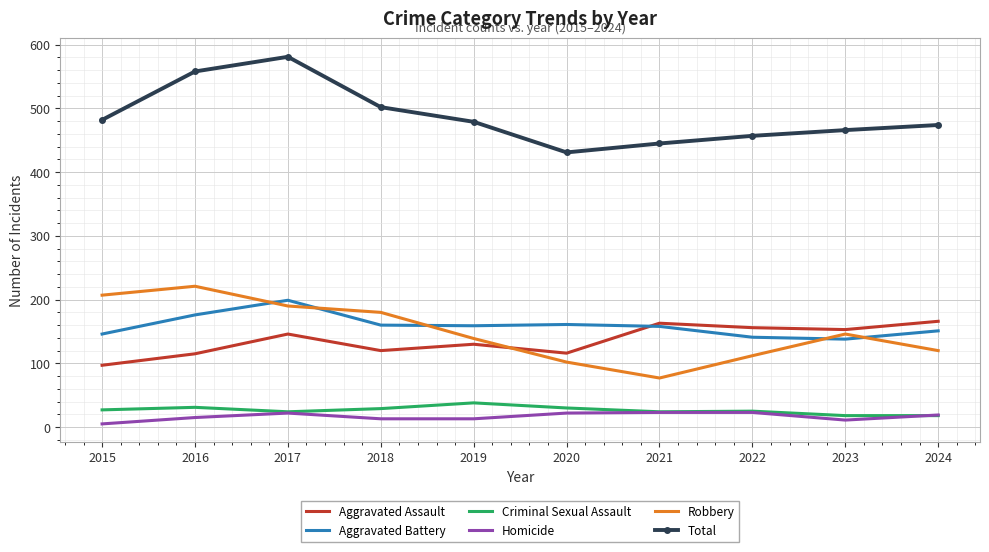

List the series in order of their peak value, lowest first.

Homicide, Criminal Sexual Assault, Aggravated Assault, Aggravated Battery, Robbery, Total